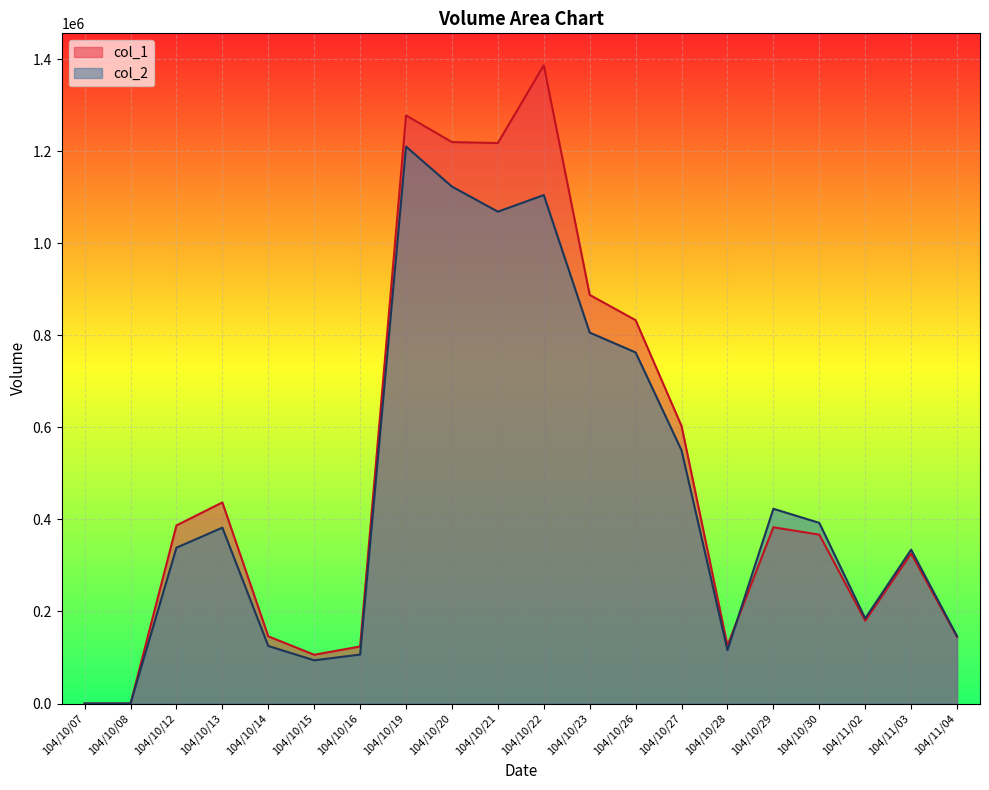

How many lines are shown in the chart?

2